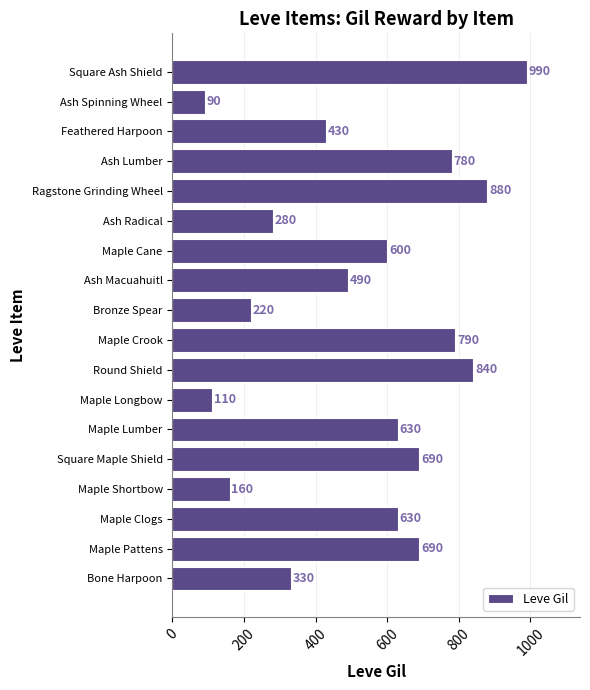

At which label is the value closest to 540?

Ash Macuahuitl